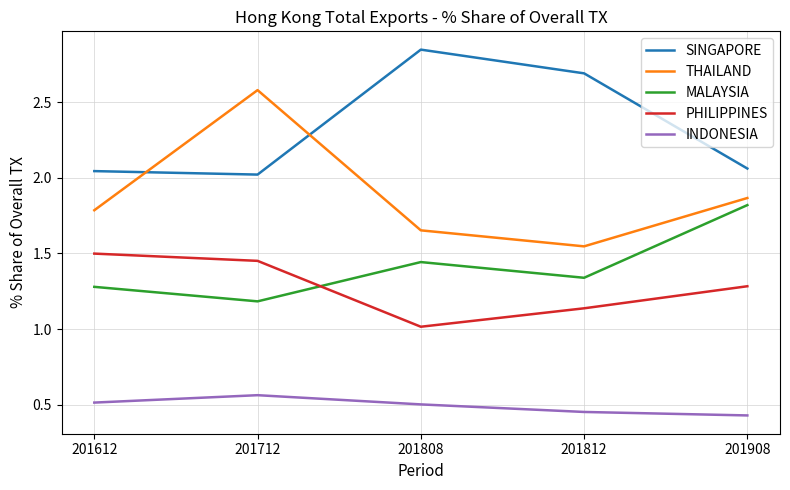

Is it true that THAILAND equals 0.4 at 201612?

False